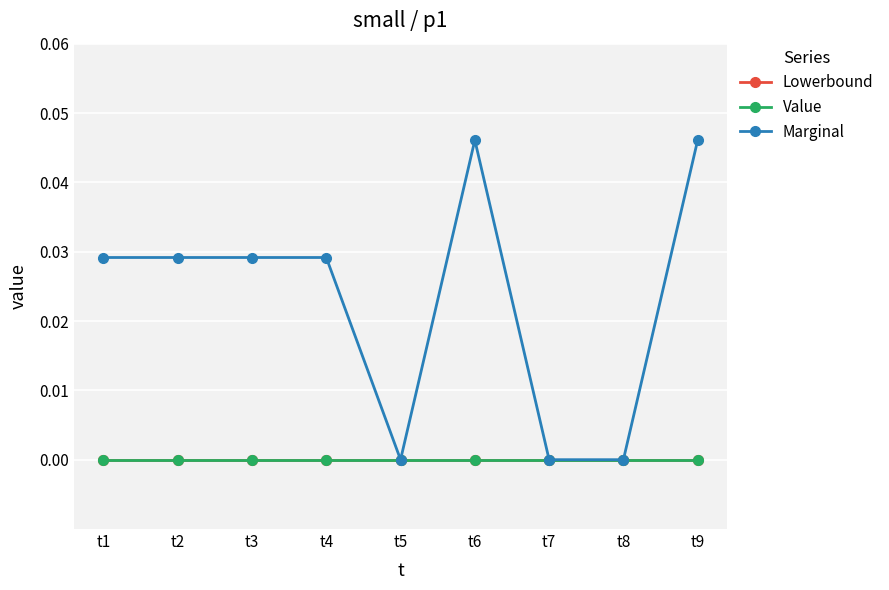

At which label does Lowerbound reach its minimum?

t1